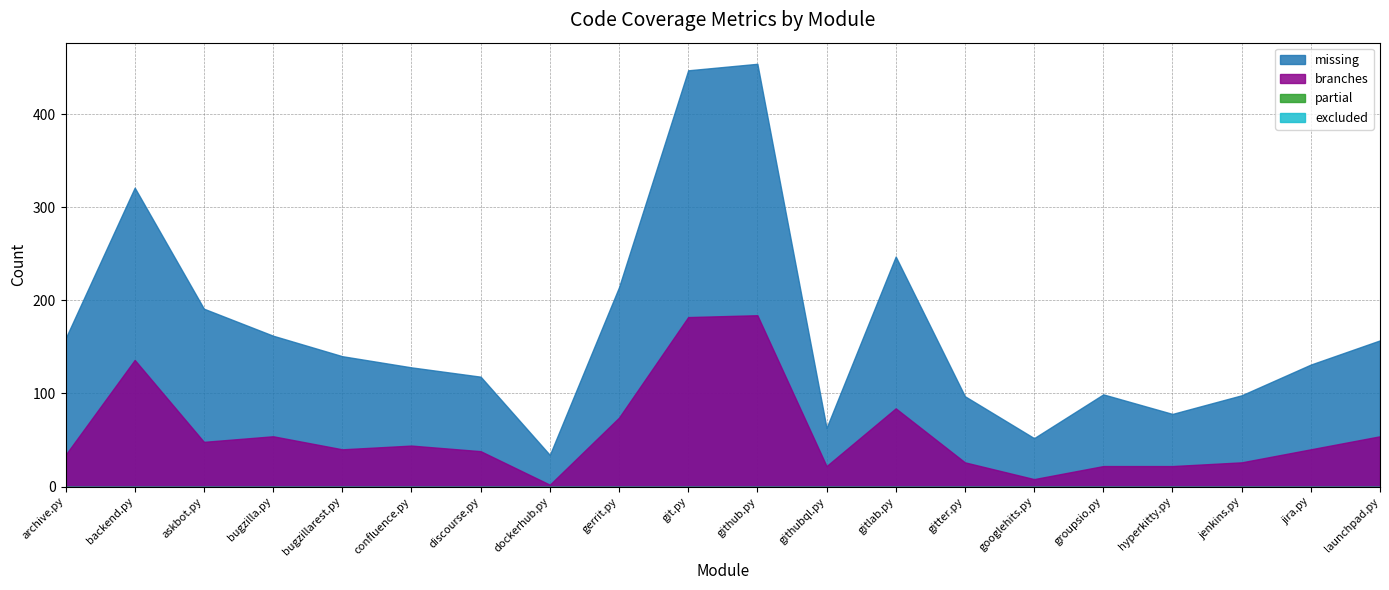

What is the total value across all series at gitter.py?

123